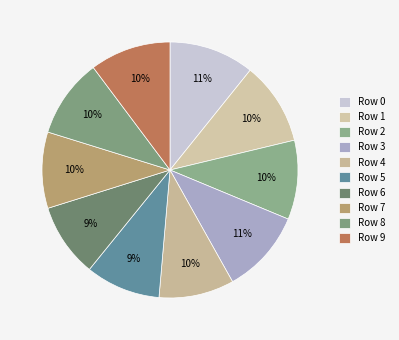

Count the number of slices in the pie.

10